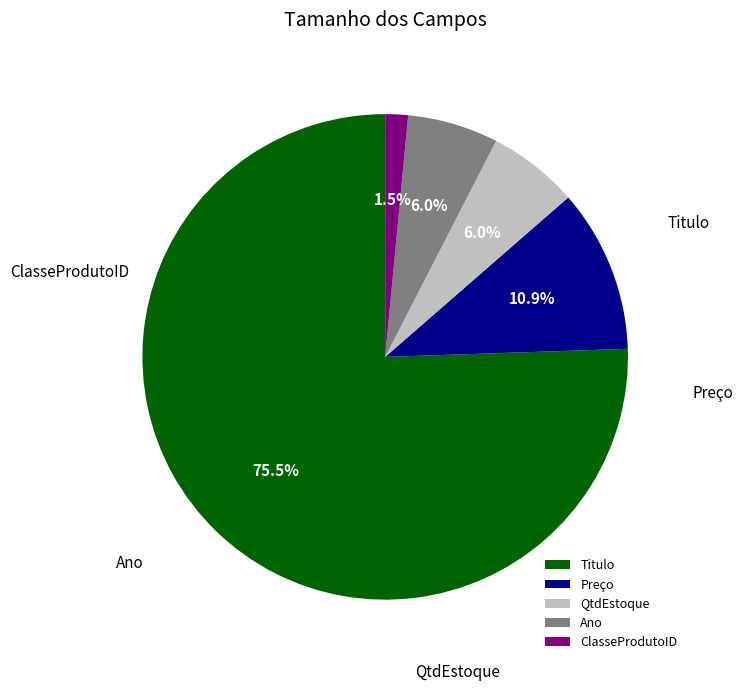

Which category has the smallest portion of the pie?

ClasseProdutoID